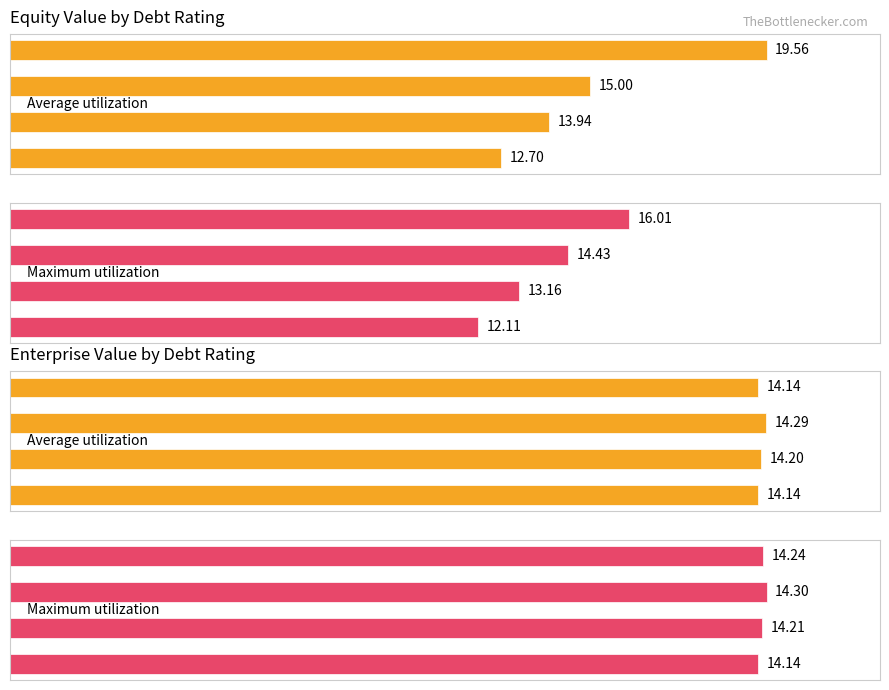

What is the total value across all series at 2?

28.4